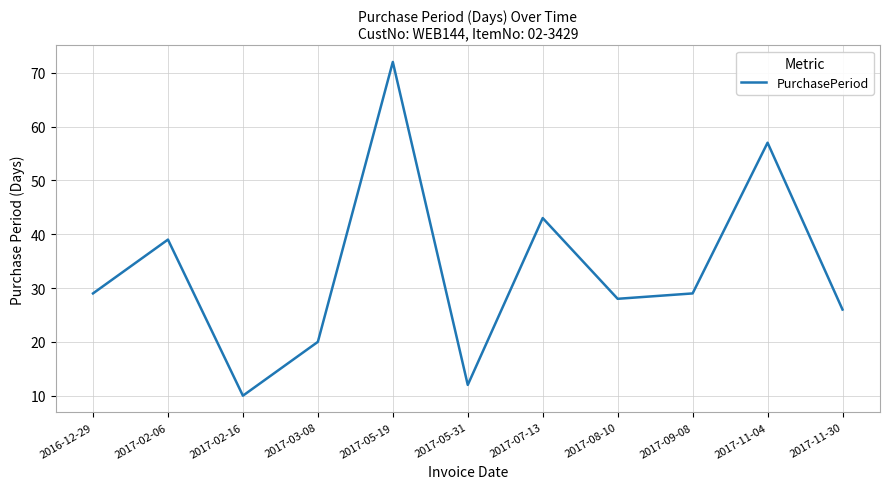

How many interior local peaks (higher than both neighbors) does the data have?

4